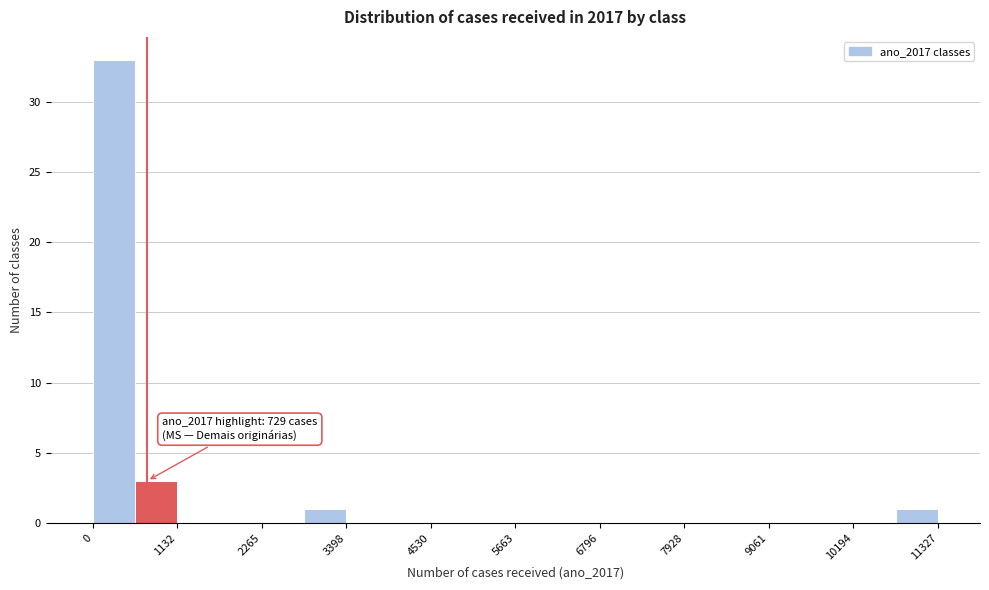

Around what value on the x-axis is the tallest bar? Give the approximate position of its centre, as read against the axis.

200